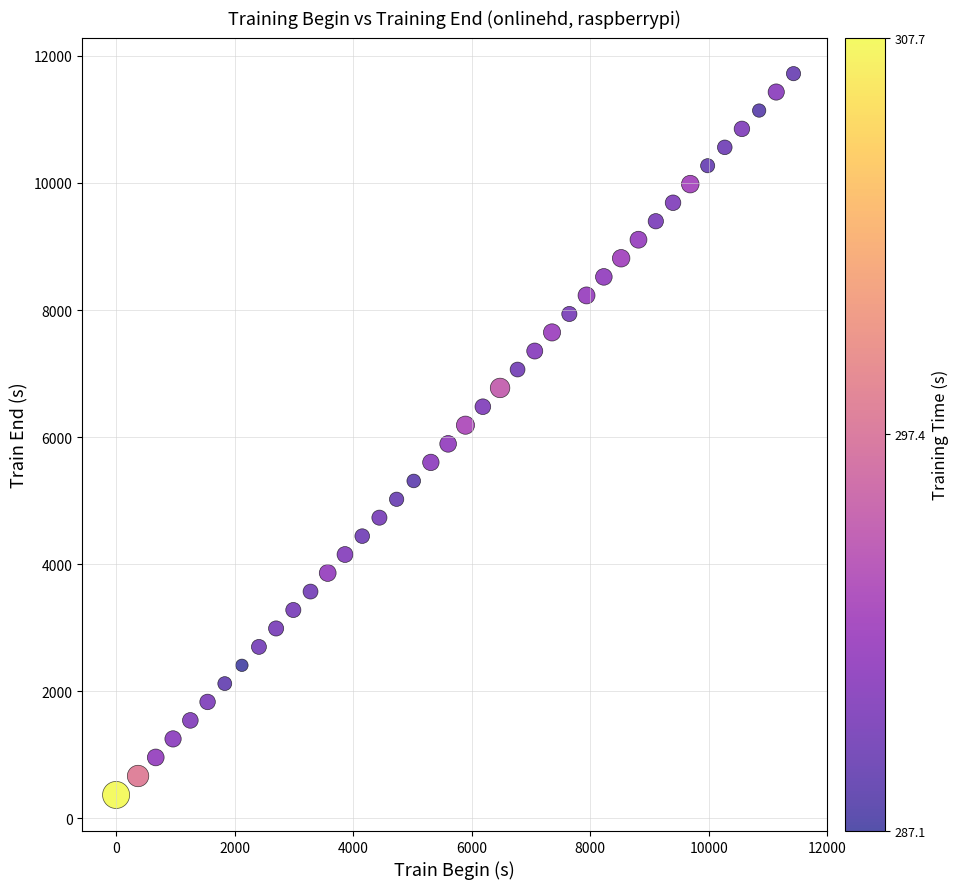

What is the range of X values (max minus min)?

11431.7